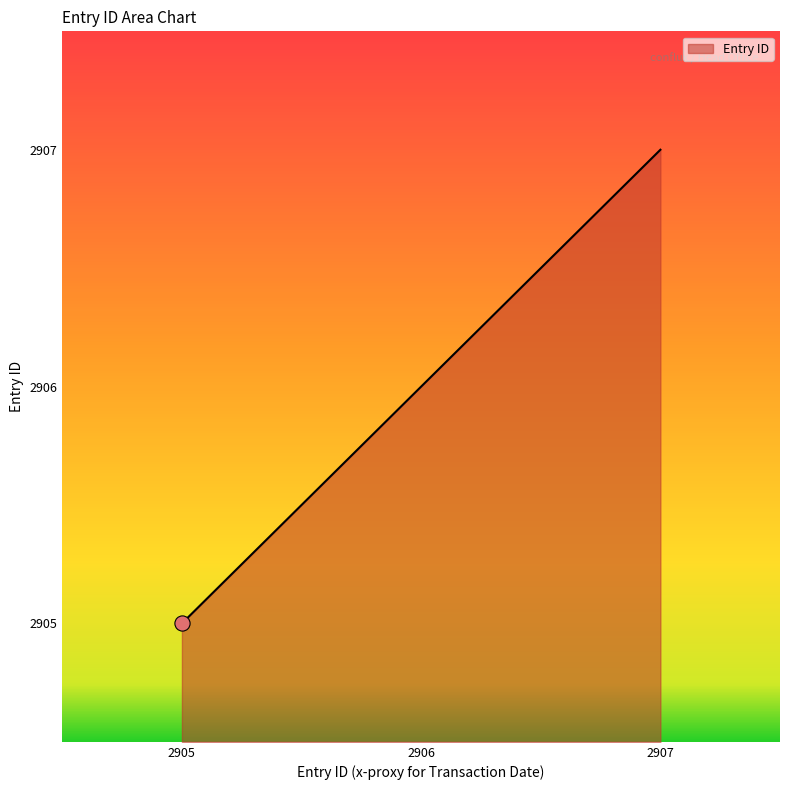

Approximately how many times larger is the value at 2905 compared to 2906?

1.0